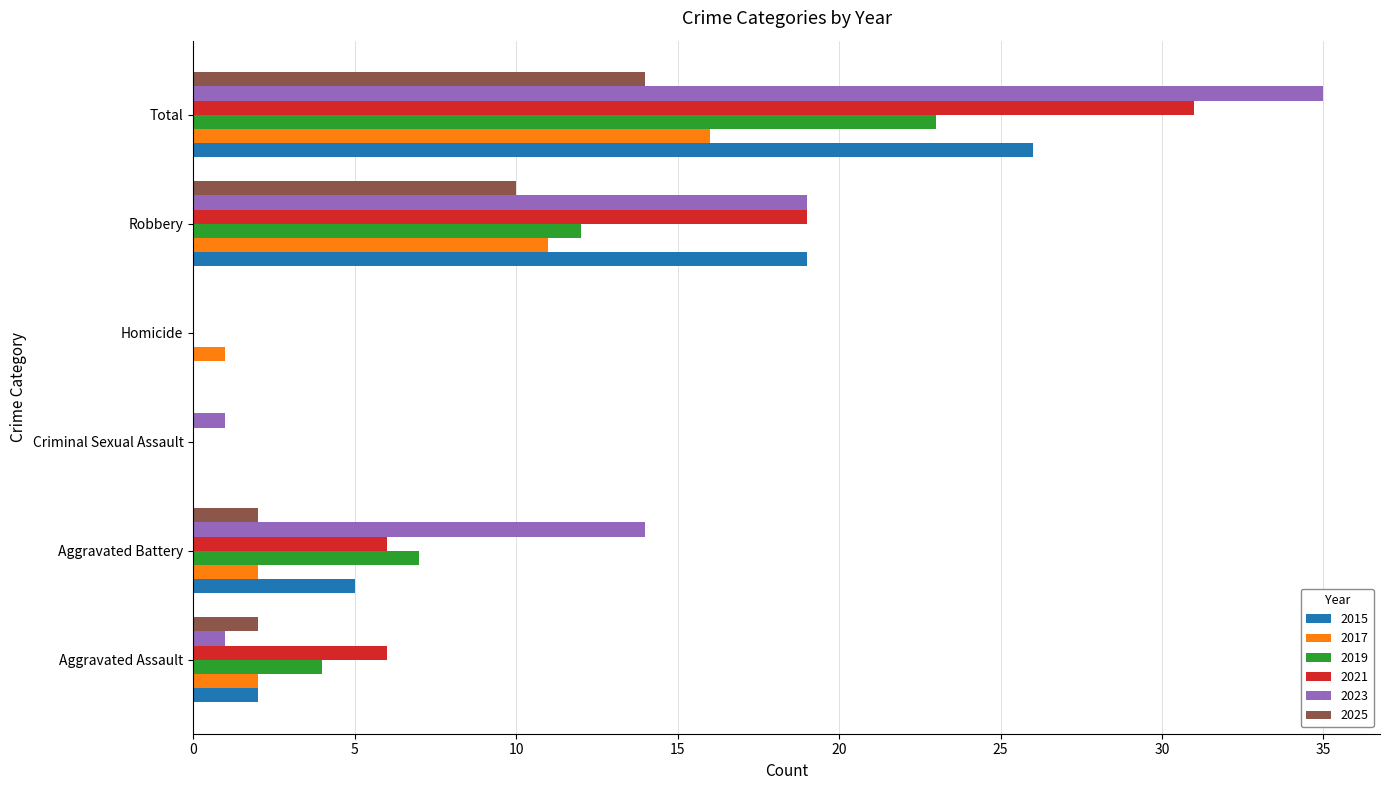

True or false: 2015 has a value of 0 at Criminal Sexual Assault.

True